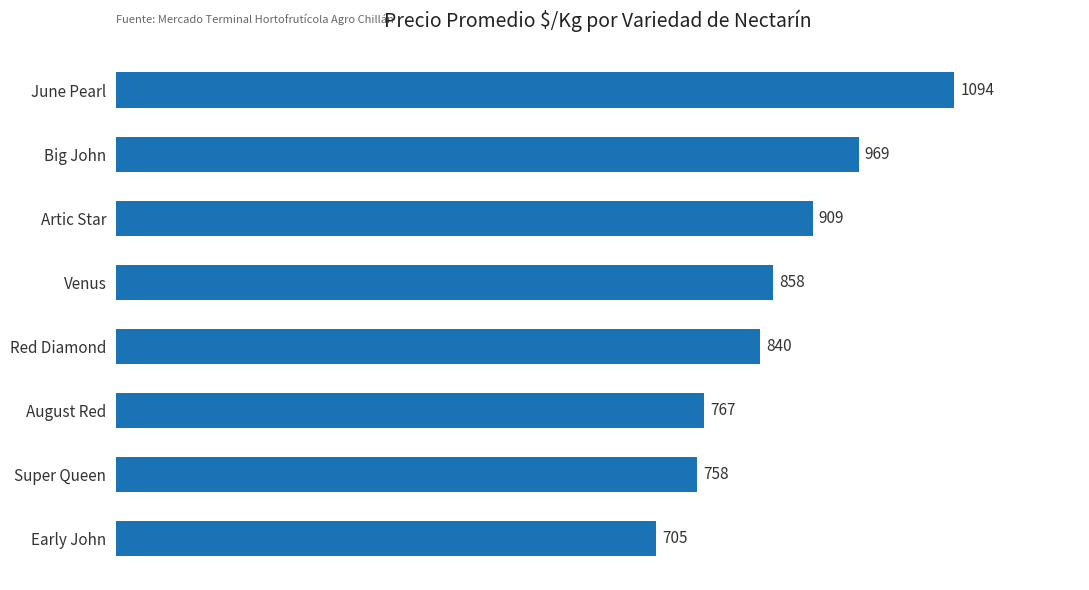

What is the difference between the maximum and minimum values?

389